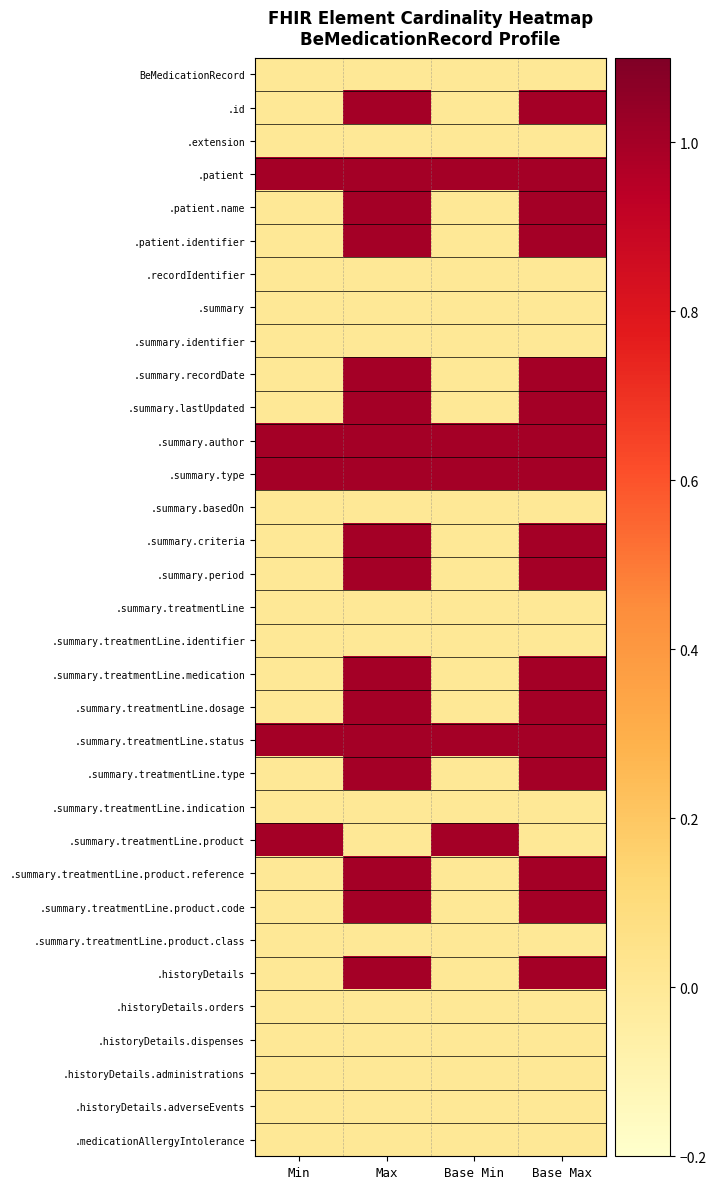

What is the maximum value shown in the chart?

1